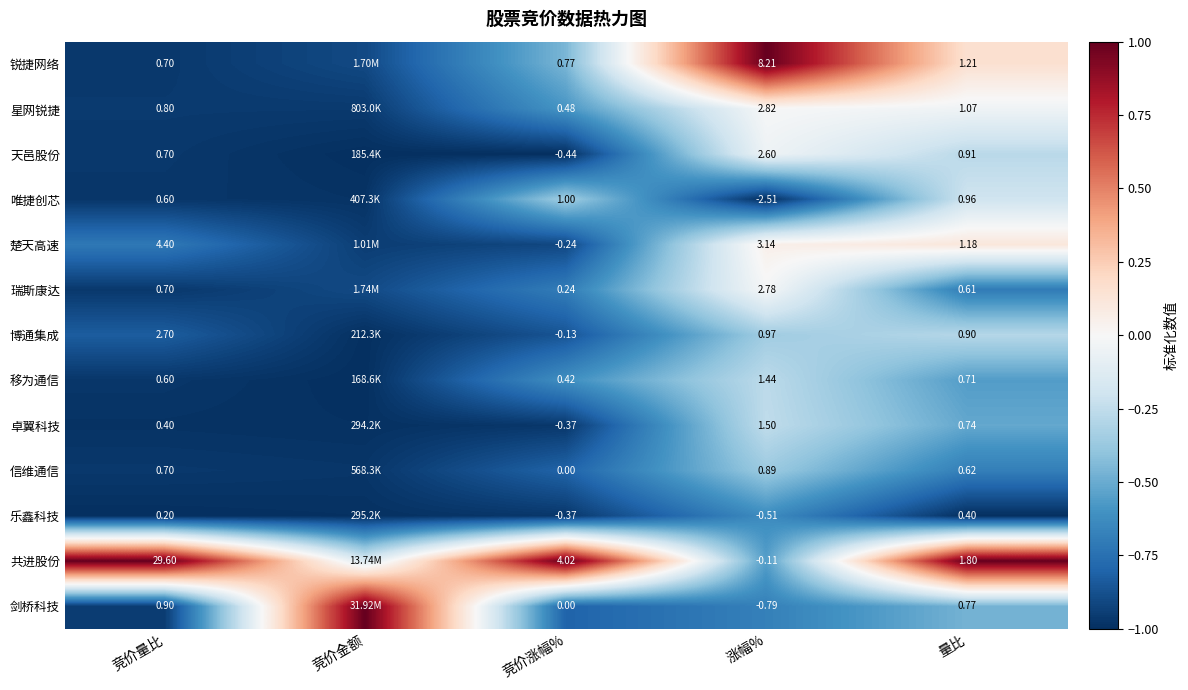

Is the value of 天邑股份 at 竞价涨幅% greater than the value of 卓翼科技 at 量比?

No